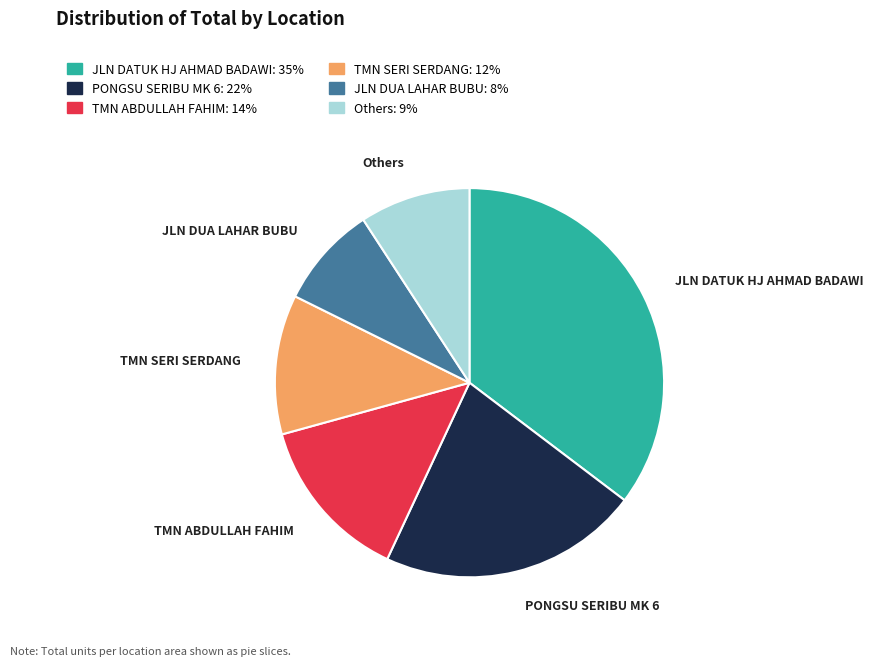

Is there any slice that represents more than half of the pie?

No